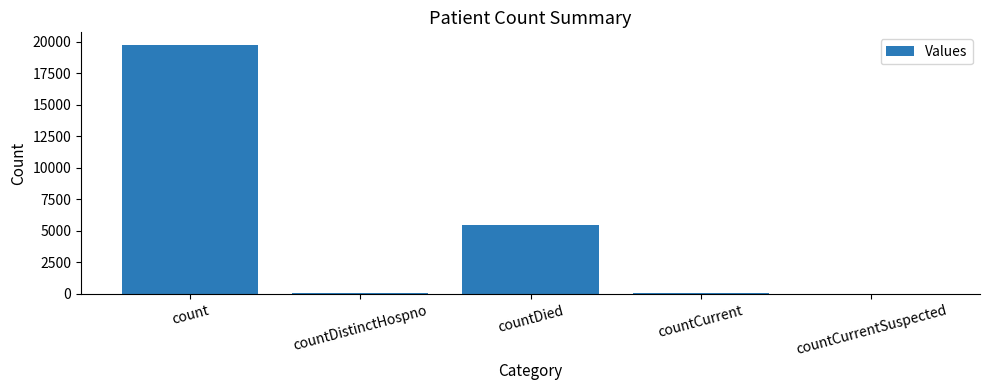

How many series are shown in this chart?

1